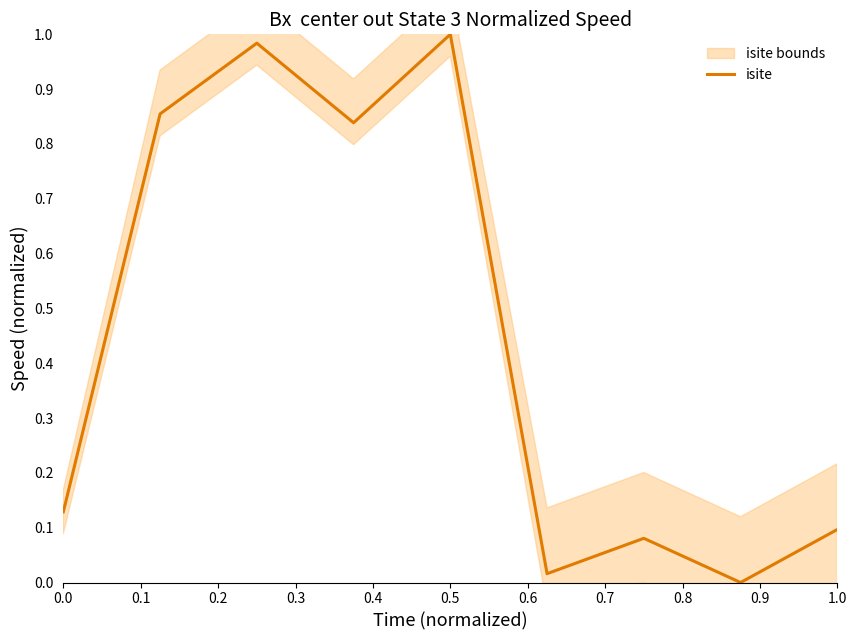

How many positive values are there?

8